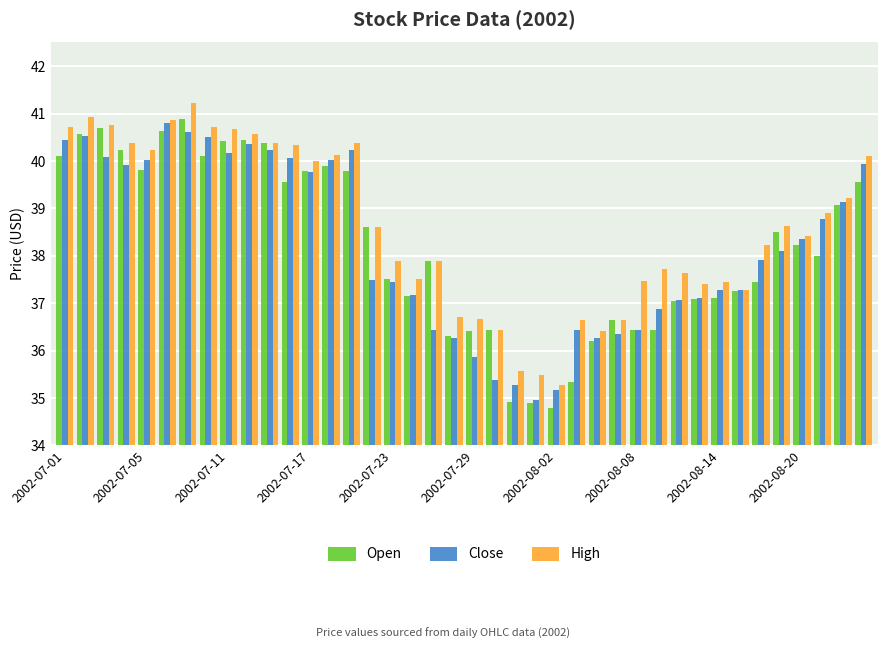

Rank the series by their maximum value, from lowest to highest.

Close, Open, High